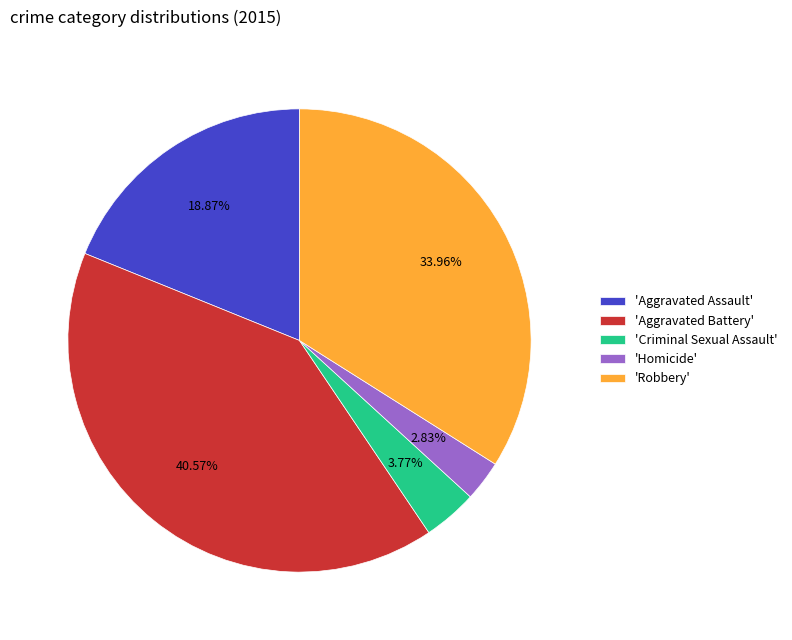

To the nearest percent, what is the average slice percentage?

20%